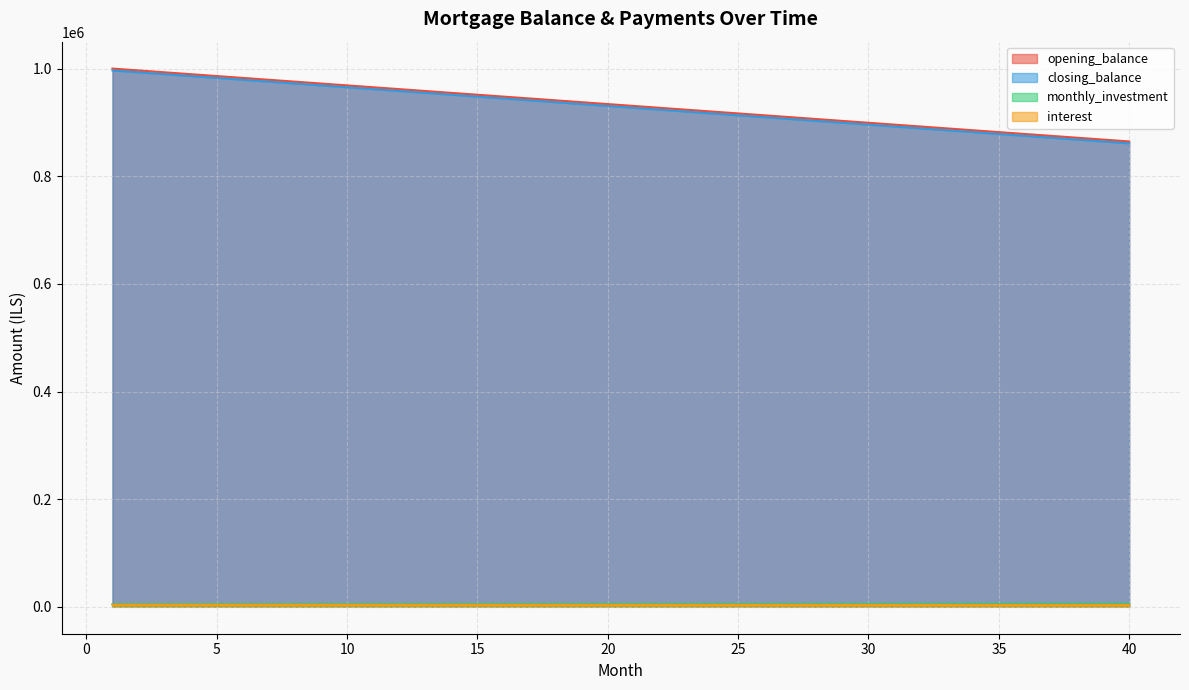

What is the maximum value shown in the chart?

1000000.0